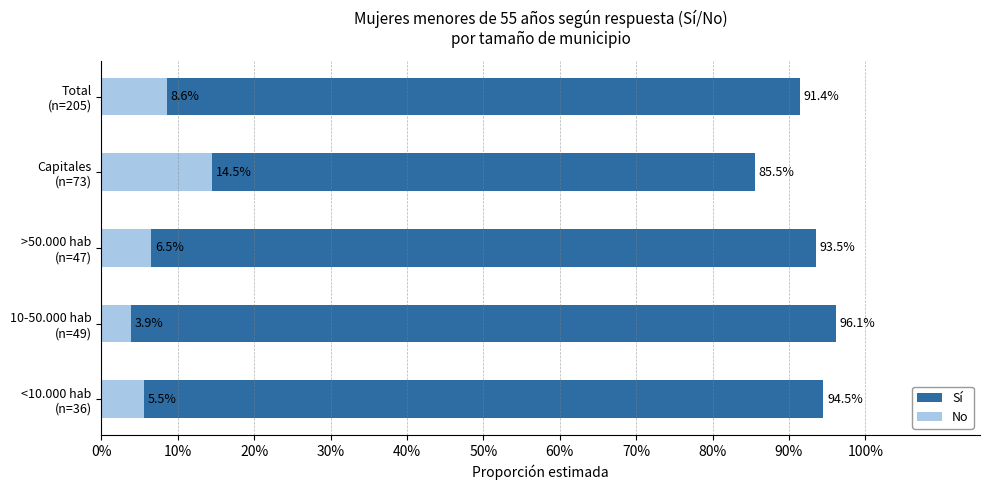

Are the bars horizontal?

Yes